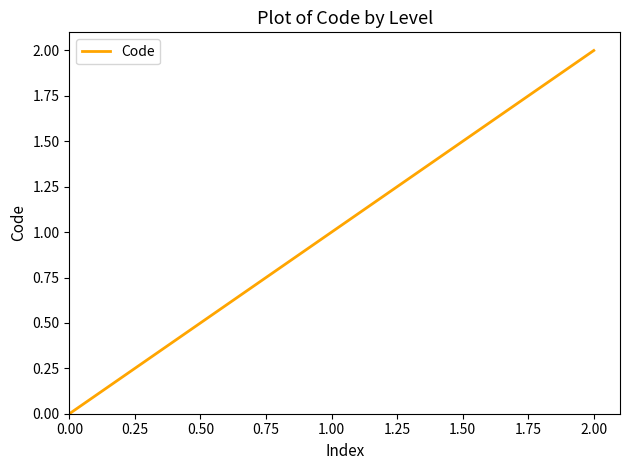

Which category has the highest value across all series?

2.00